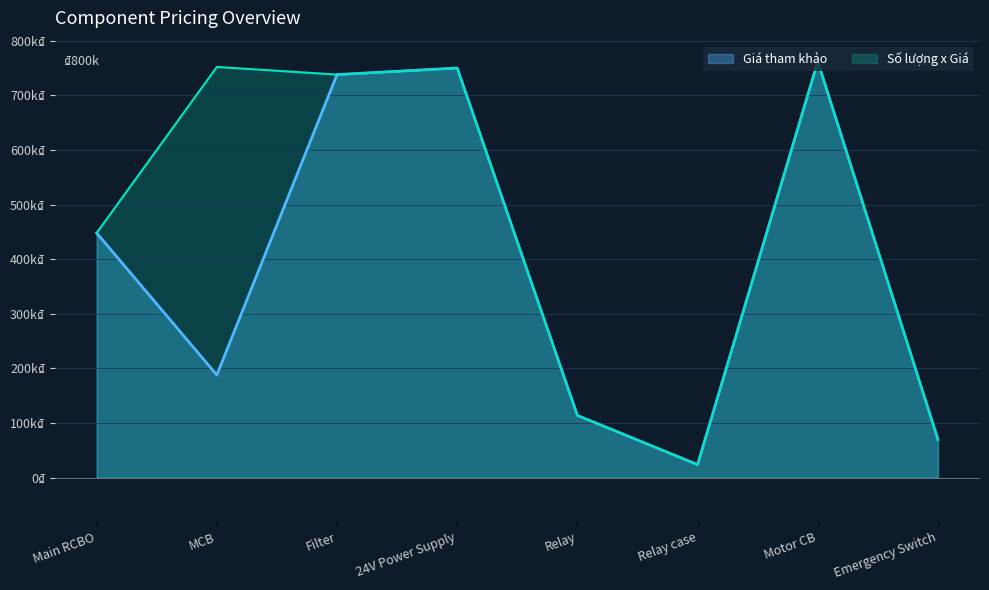

Which series changed the most between Main RCBO and 24V Power Supply?

Giá tham khảo